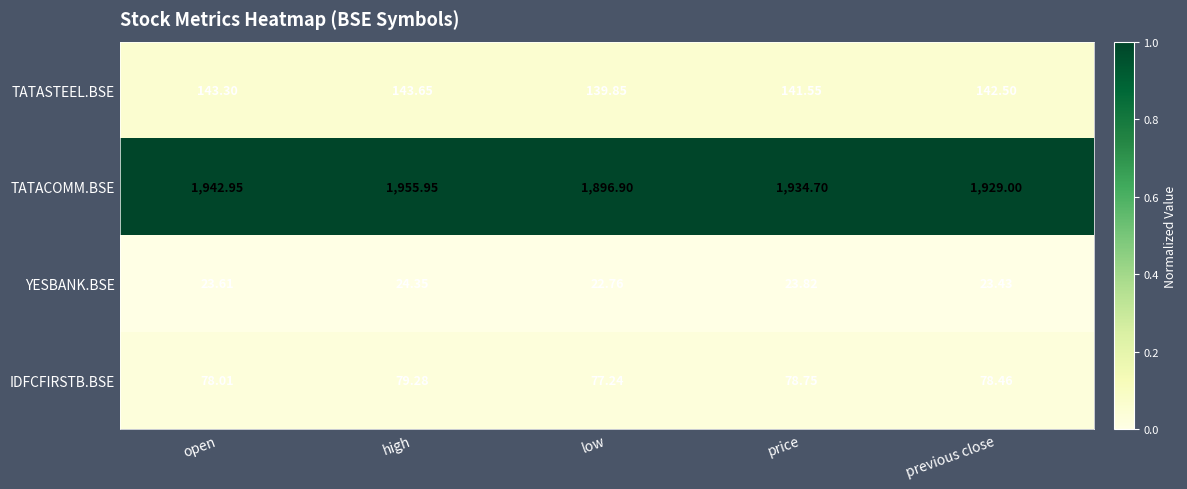

Which series has the largest total across all categories?

TATACOMM.BSE